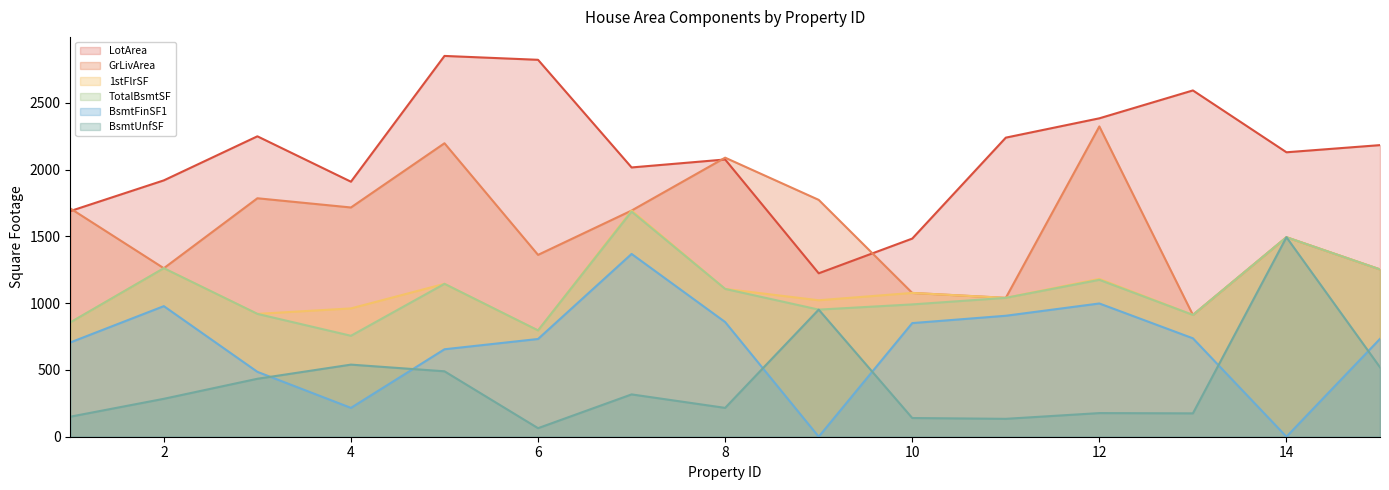

List the series in order of their peak value, lowest first.

BsmtFinSF1, BsmtUnfSF, TotalBsmtSF, 1stFlrSF, GrLivArea, LotArea